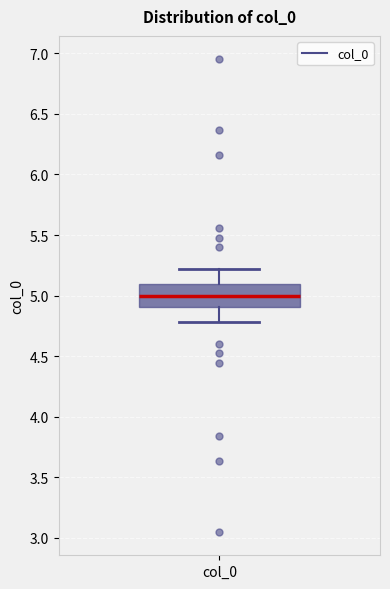

Where is the lower edge of the box for col_0 on the y-axis? The values are not printed on the chart, so give them approximately, as read against the axis.

4.9